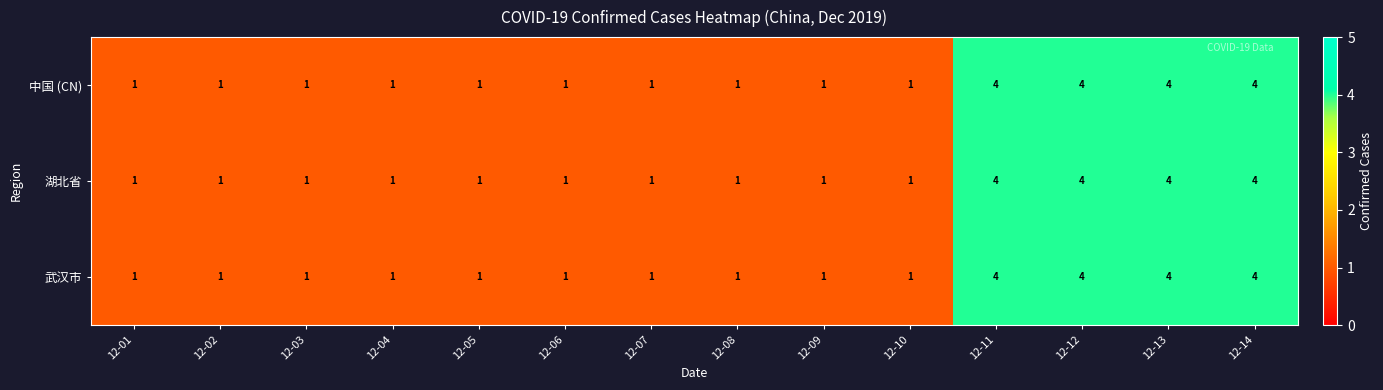

What is the approximate value of 武汉市 at 12-11?

4